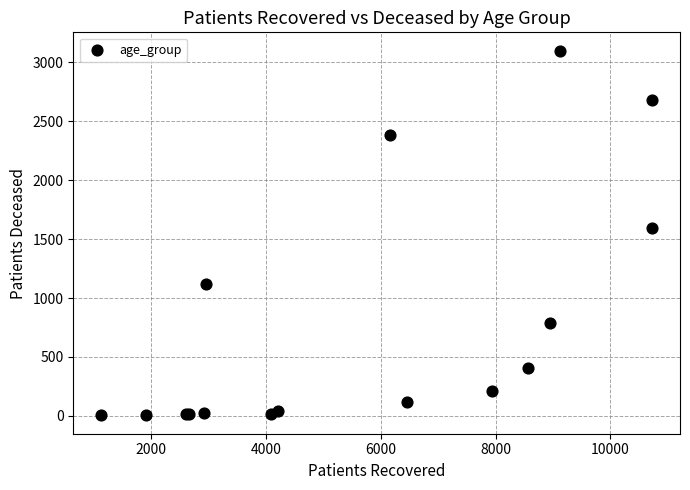

What Y value in the scatter plot is closest to 1552?

1597